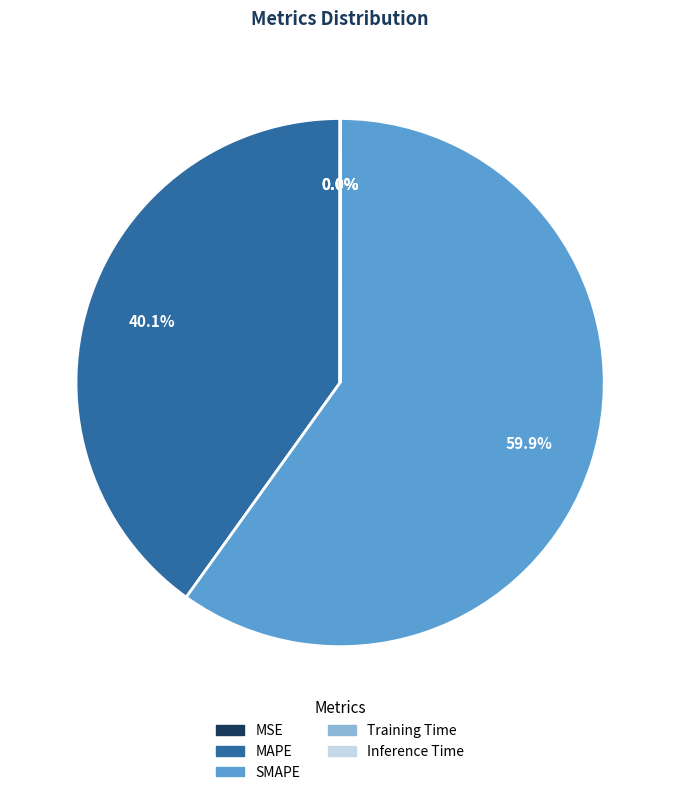

Is there any slice that represents more than half of the pie?

Yes